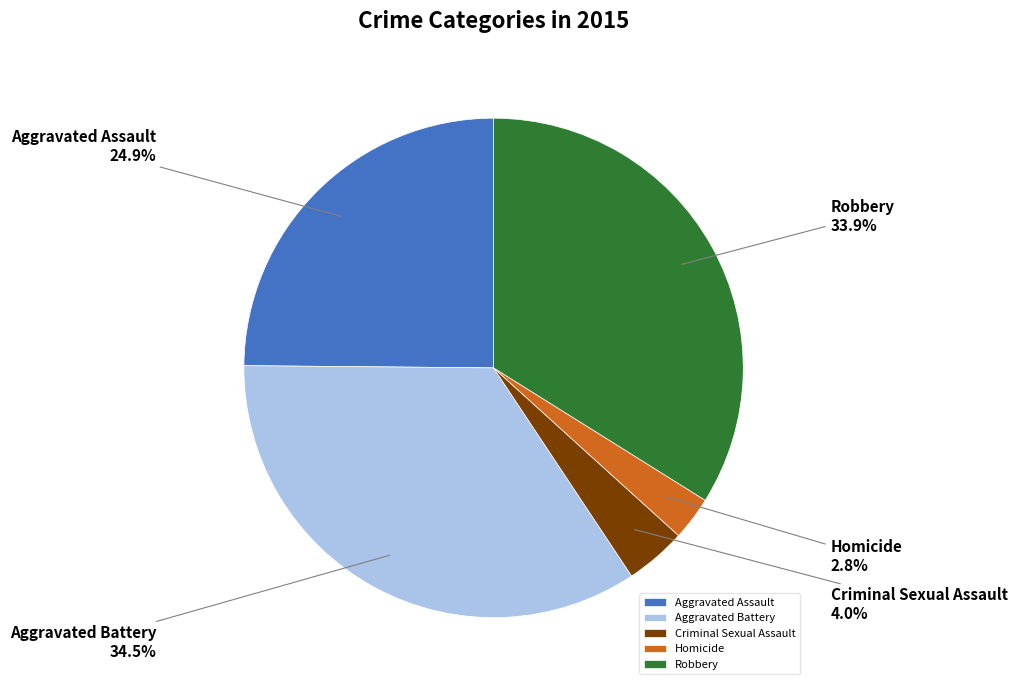

To the nearest percent, what portion does Robbery represent?

34%